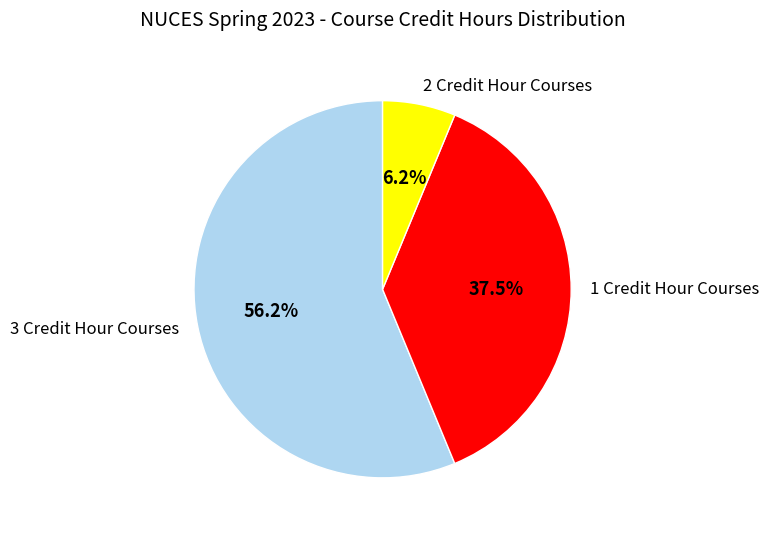

Do 2 Credit Hour Courses and 3 Credit Hour Courses together represent more than half of the pie?

Yes